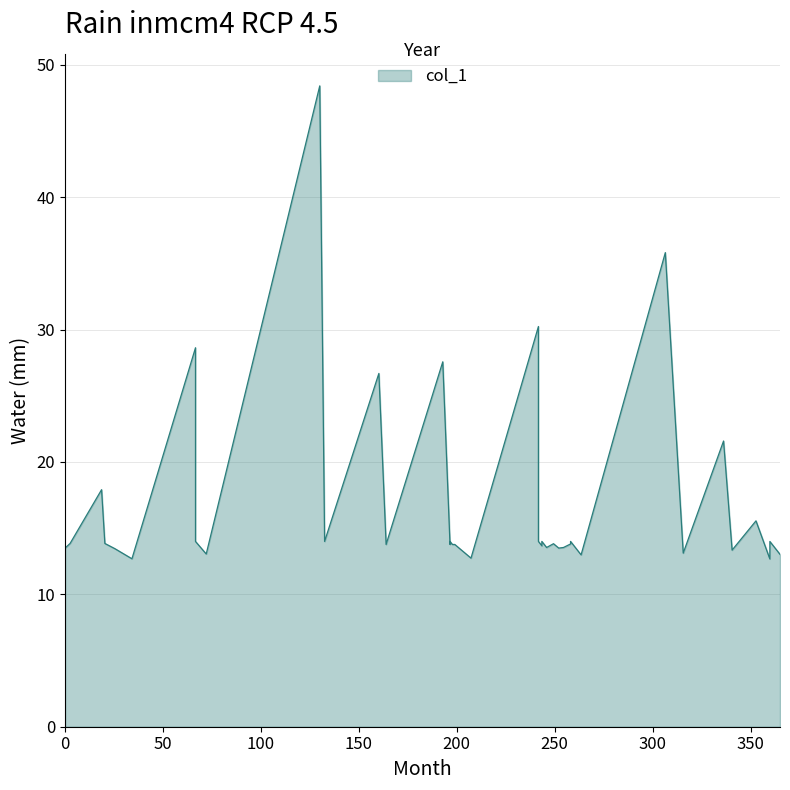

What is the minimum value shown in the chart?

12.7